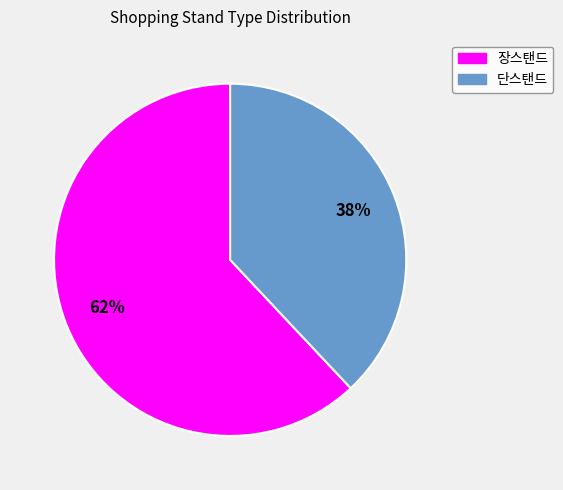

Which slice represents more than half of the pie?

장스탠드